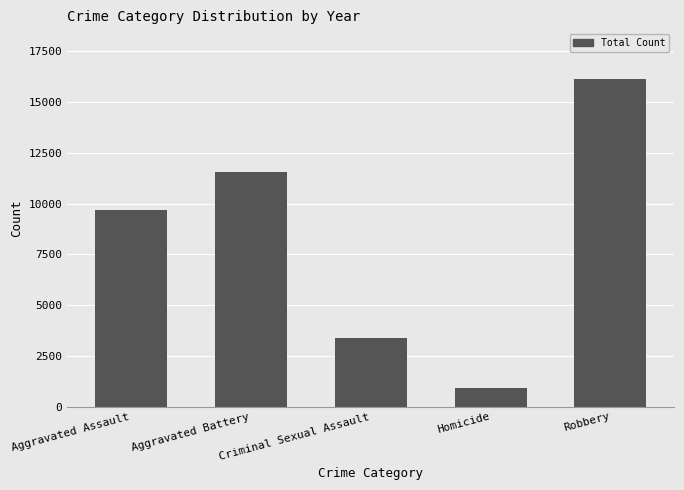

What is the difference between the maximum and second lowest values?

12750